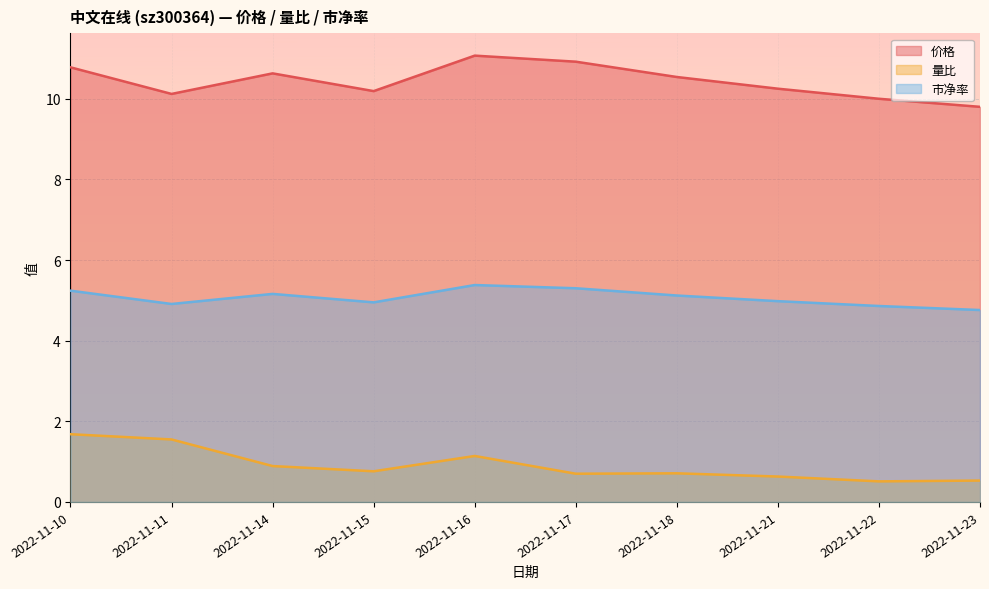

Between 2022-11-14 and 2022-11-23, which series saw the biggest shift?

价格